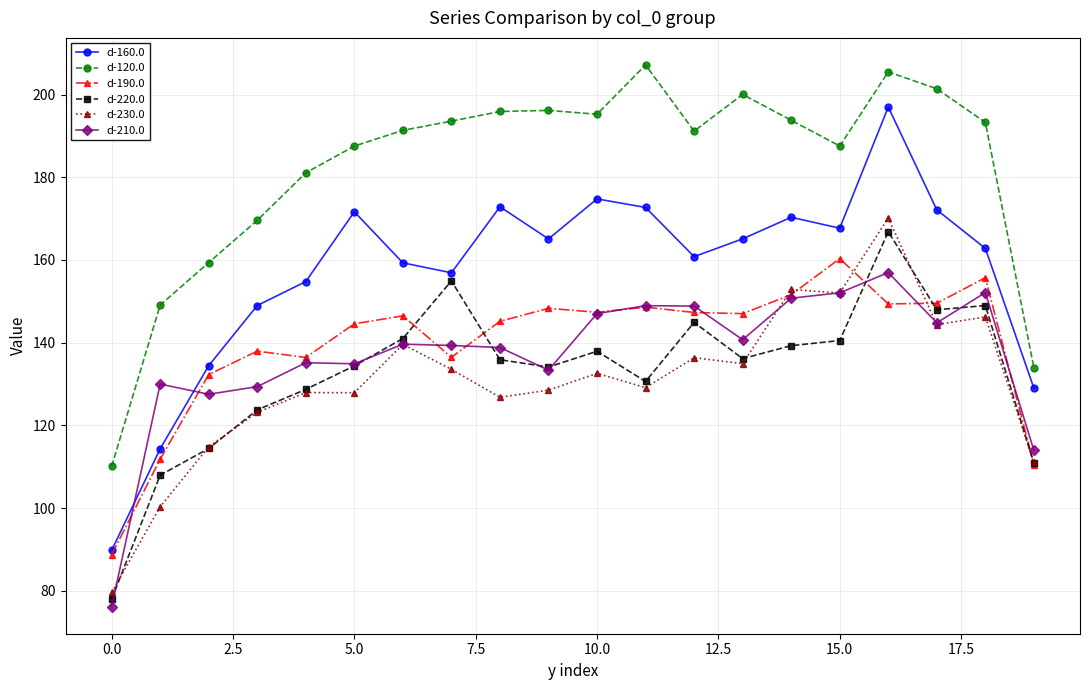

True or false: d-230.0 has more than 2 points higher than both neighbors.

True